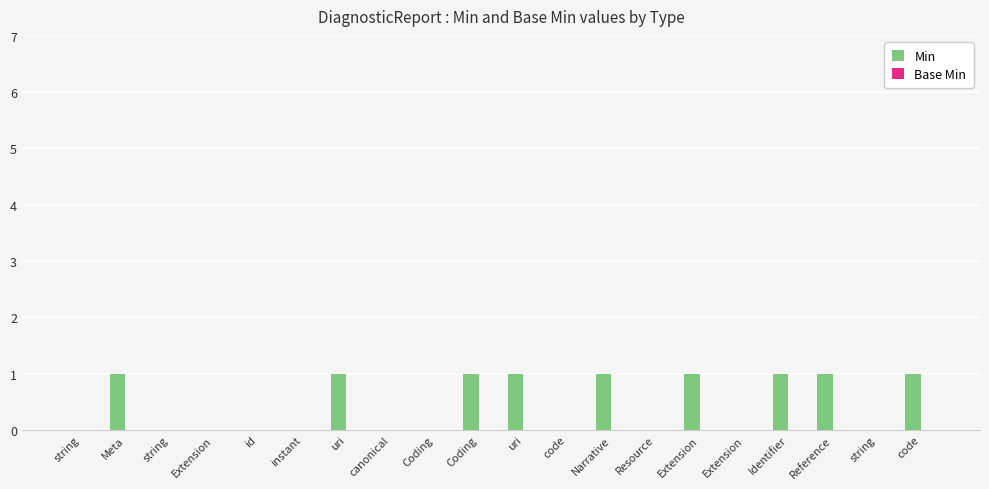

What is the label of the 14th bar from the left?

Resource